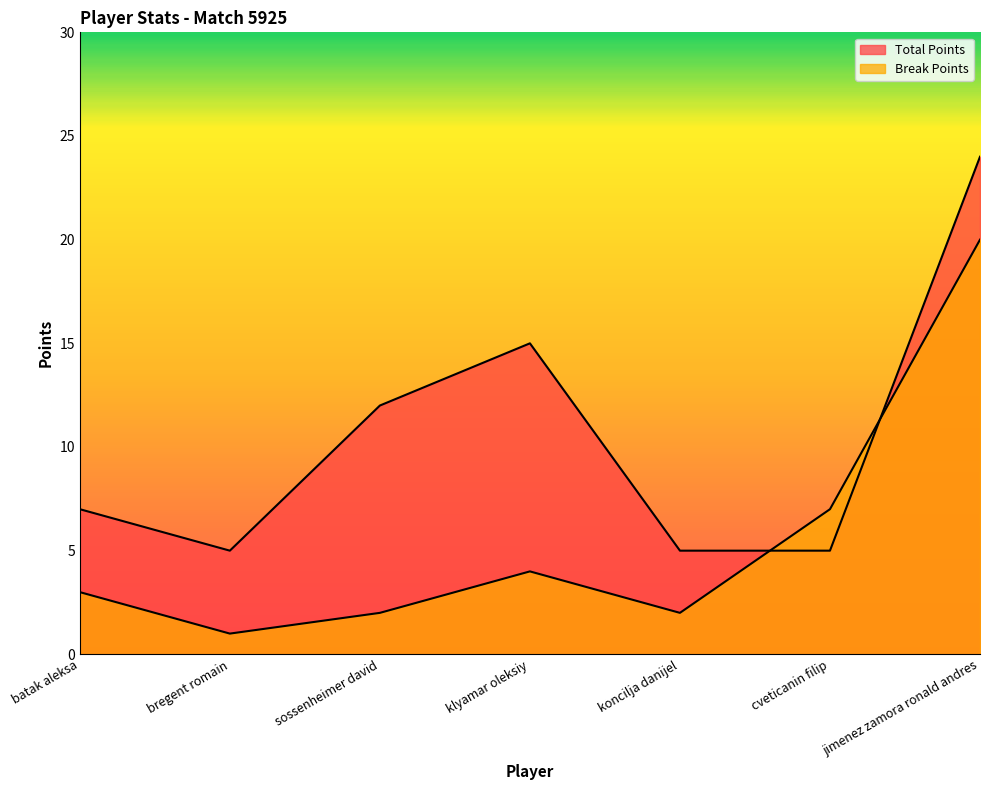

What is the sum of all Break Points values?

39